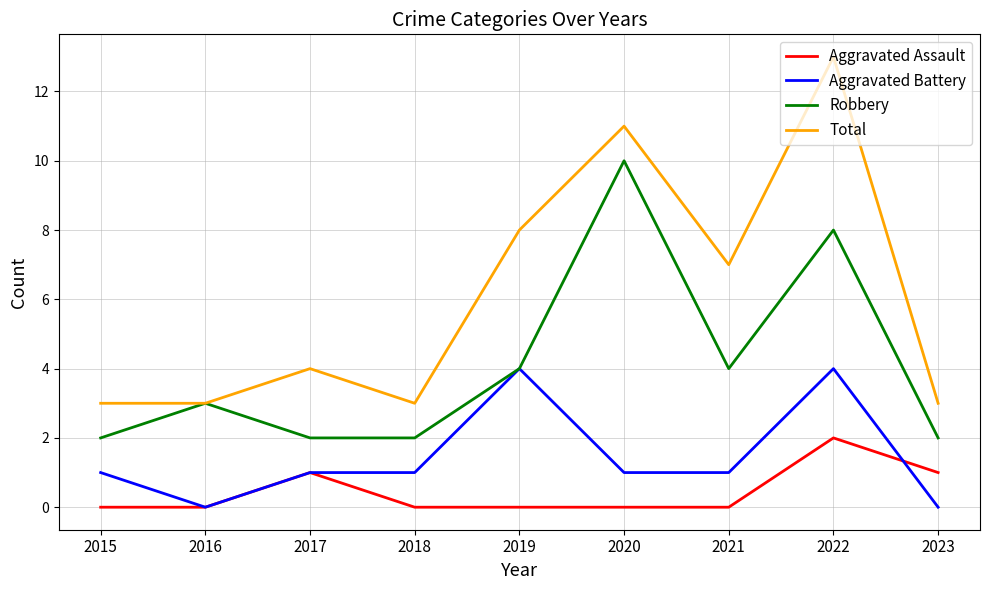

What is the approximate value of Robbery at 2021?

4